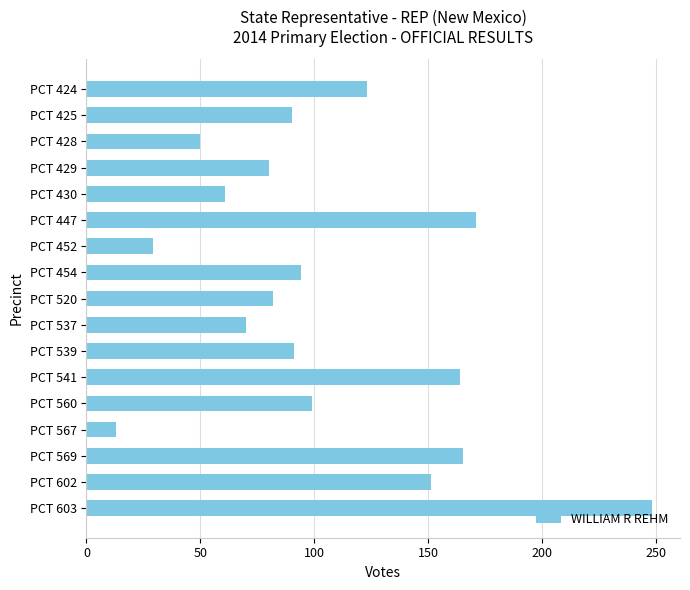

The value at PCT 603 is 248. True or false?

True